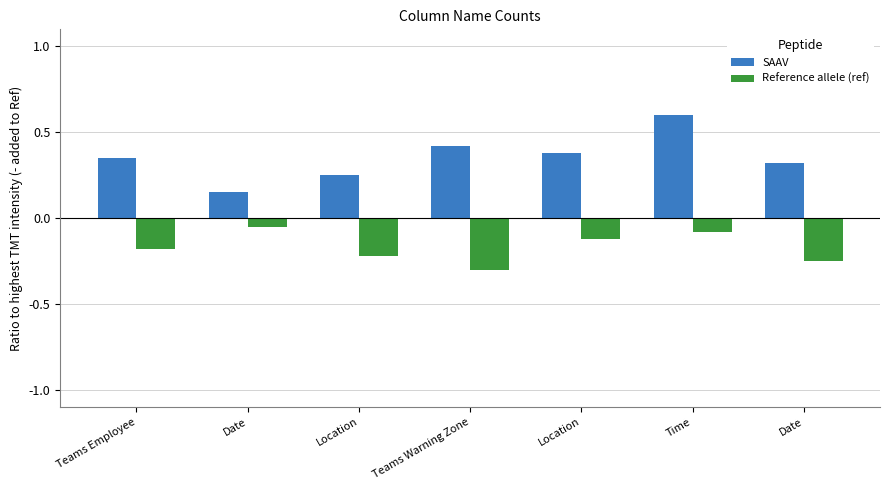

Which series changed the most between Location and Date?

Reference allele (ref)